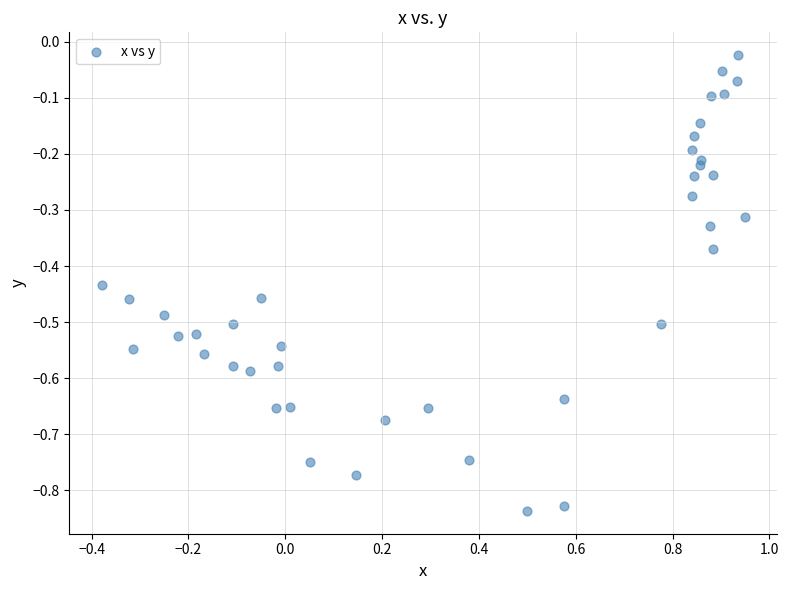

What is the range of Y values (max minus min)?

0.8